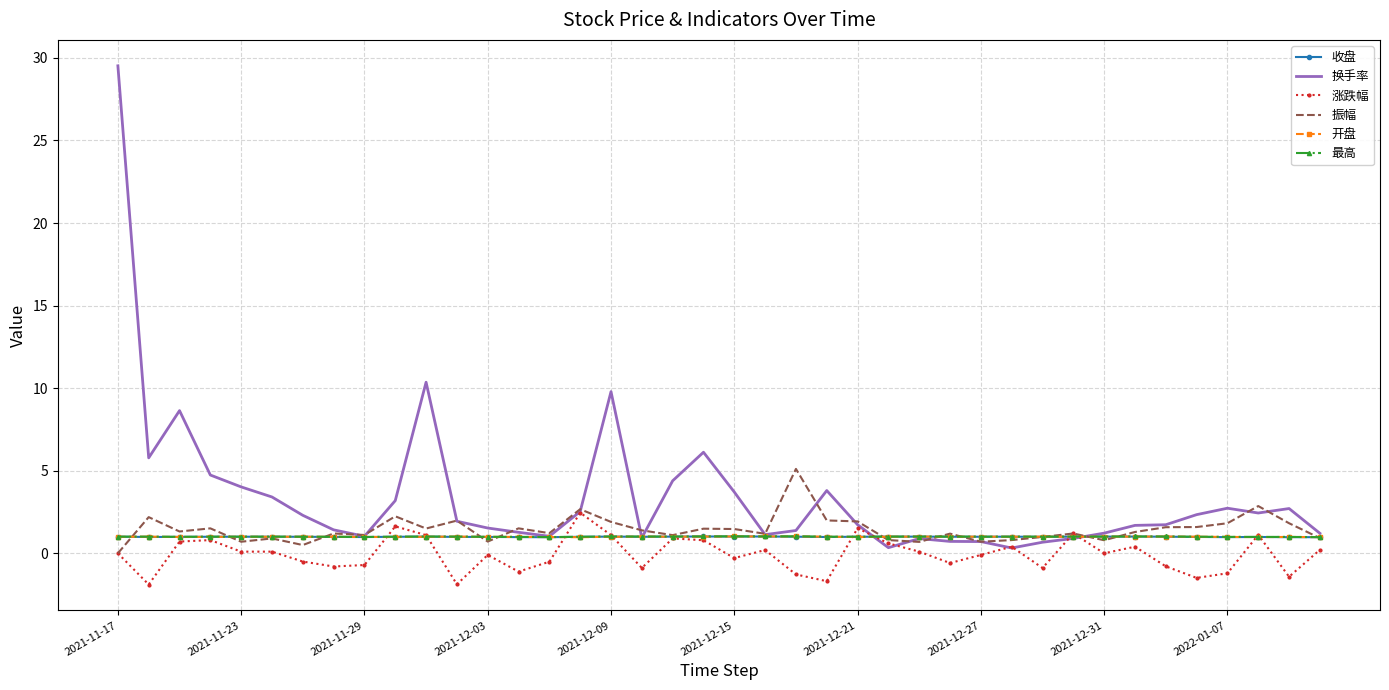

Which series has the largest range (max minus min)?

换手率